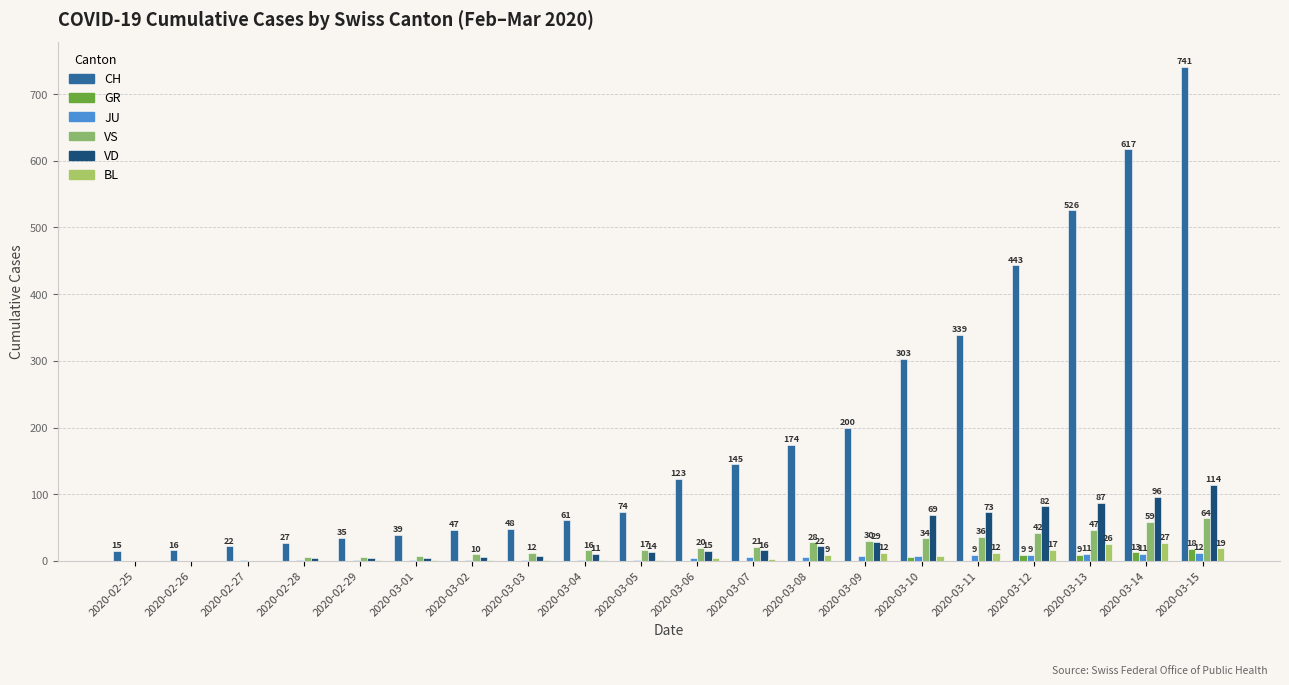

Between 2020-02-29 and 2020-03-08, which is larger?

2020-03-08